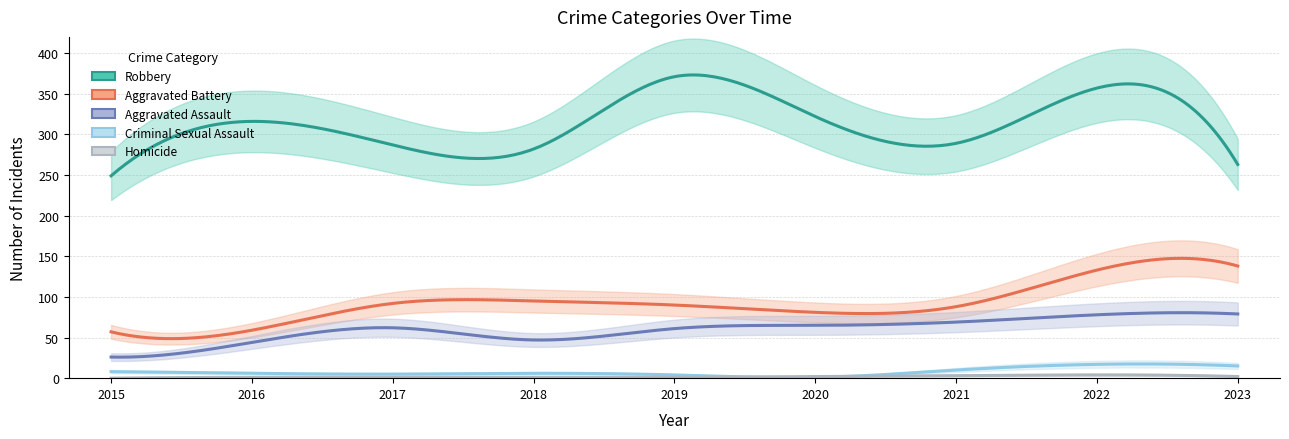

What is the difference between the Homicide values at 2022 and 2021?

1